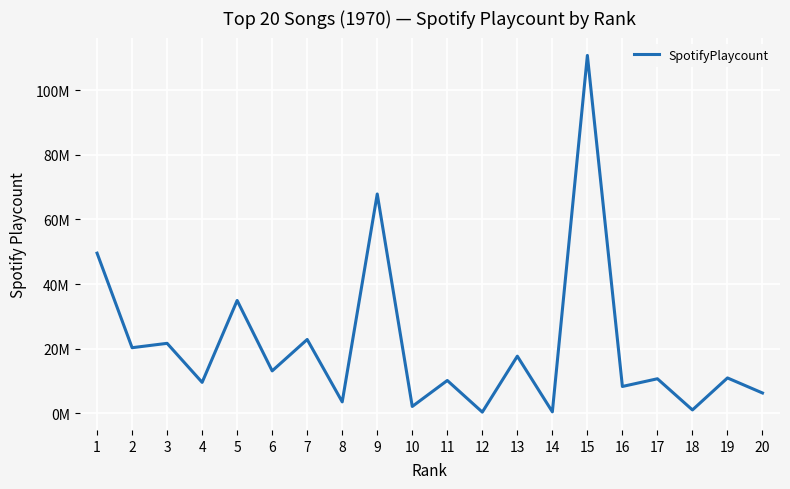

Does the chart have visible grid lines?

Yes